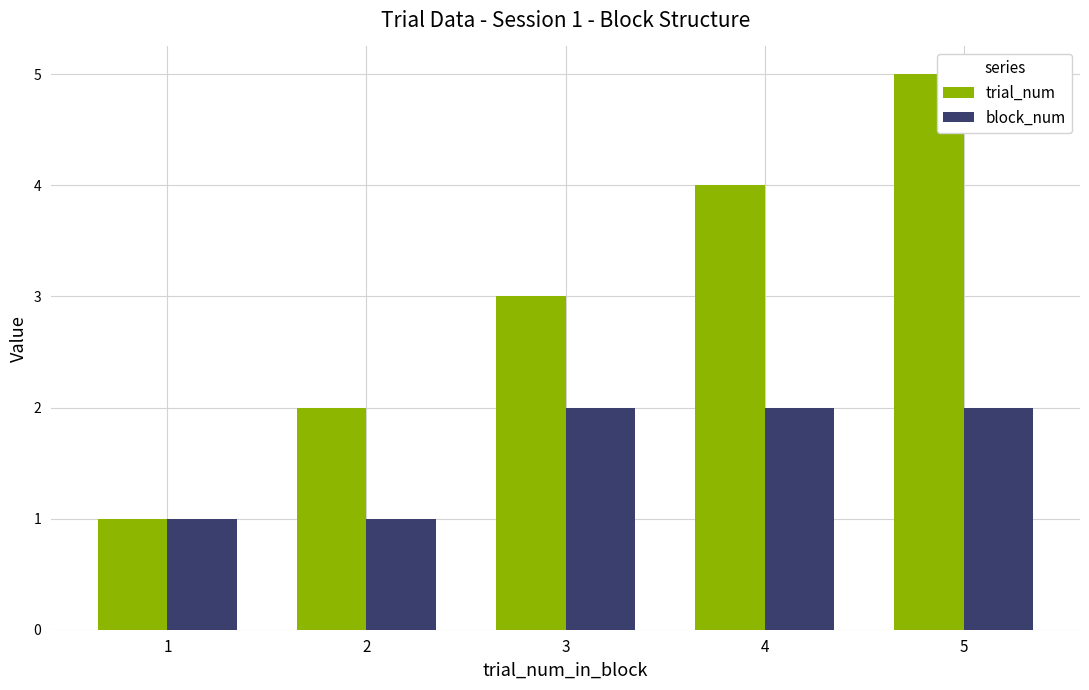

Reading left to right, list all the values displayed in this chart.

trial_num: 1	2	3	4	5
block_num: 1	1	2	2	2